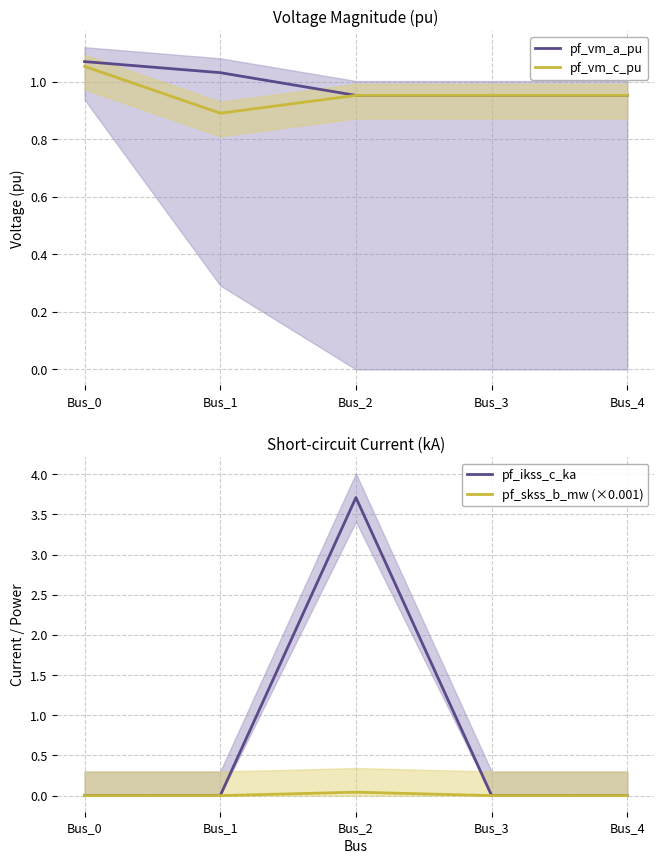

Between Bus_2 and Bus_4, which series saw the biggest shift?

pf_ikss_c_ka